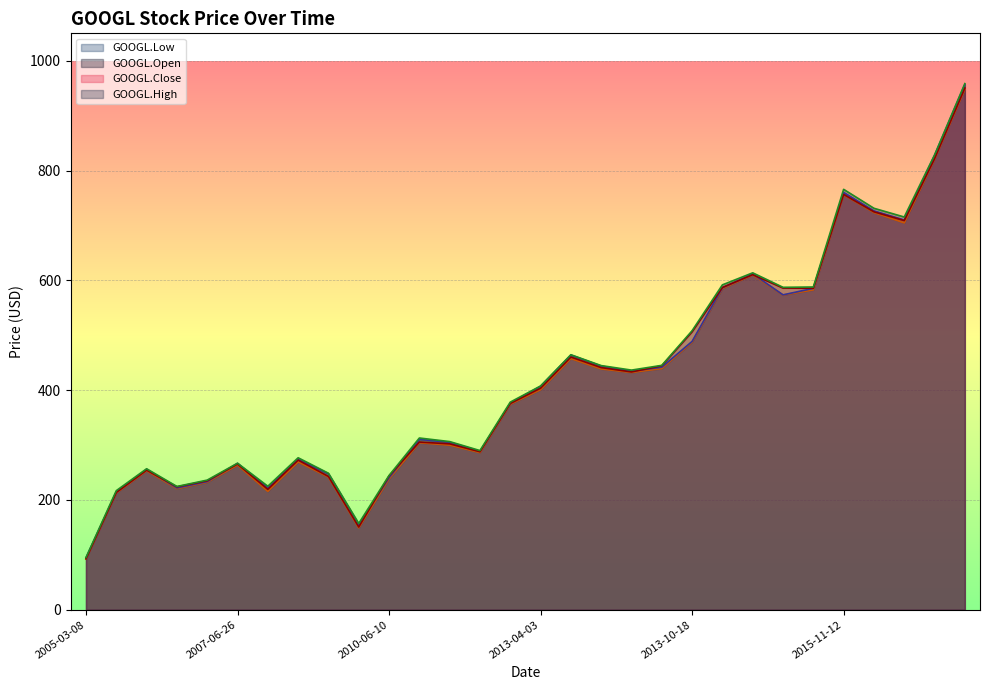

How many lines are shown in the chart?

4